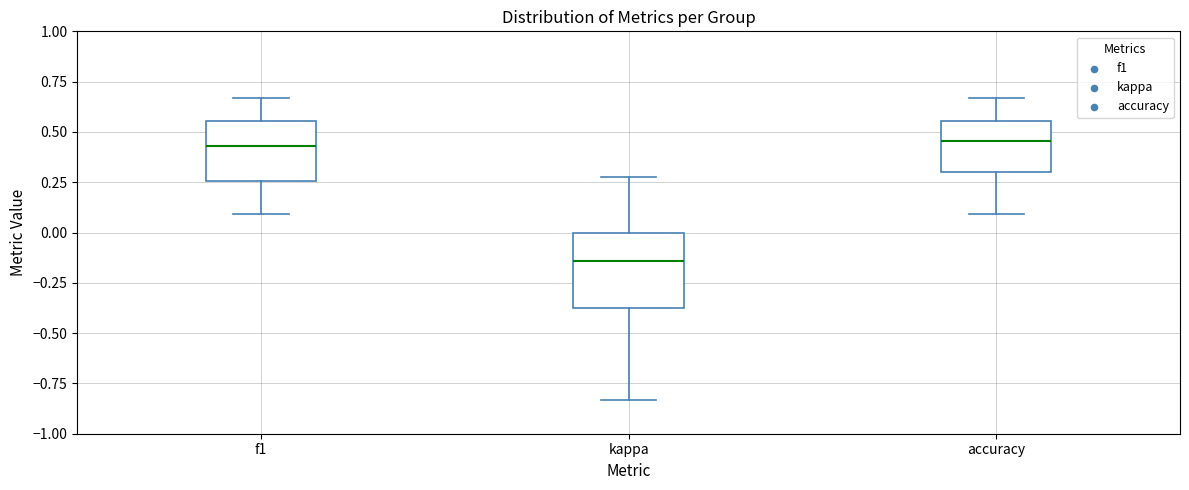

Where does the upper whisker of the box for f1 end on the y-axis? The values are not printed on the chart, so give them approximately, as read against the axis.

0.65